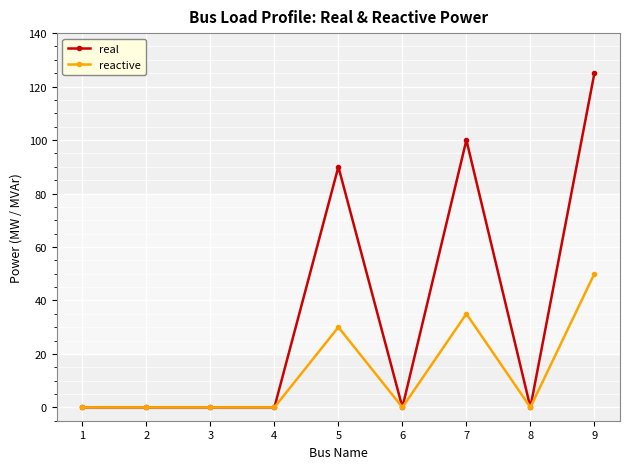

True or false: real has a value of 125 at 9.

True